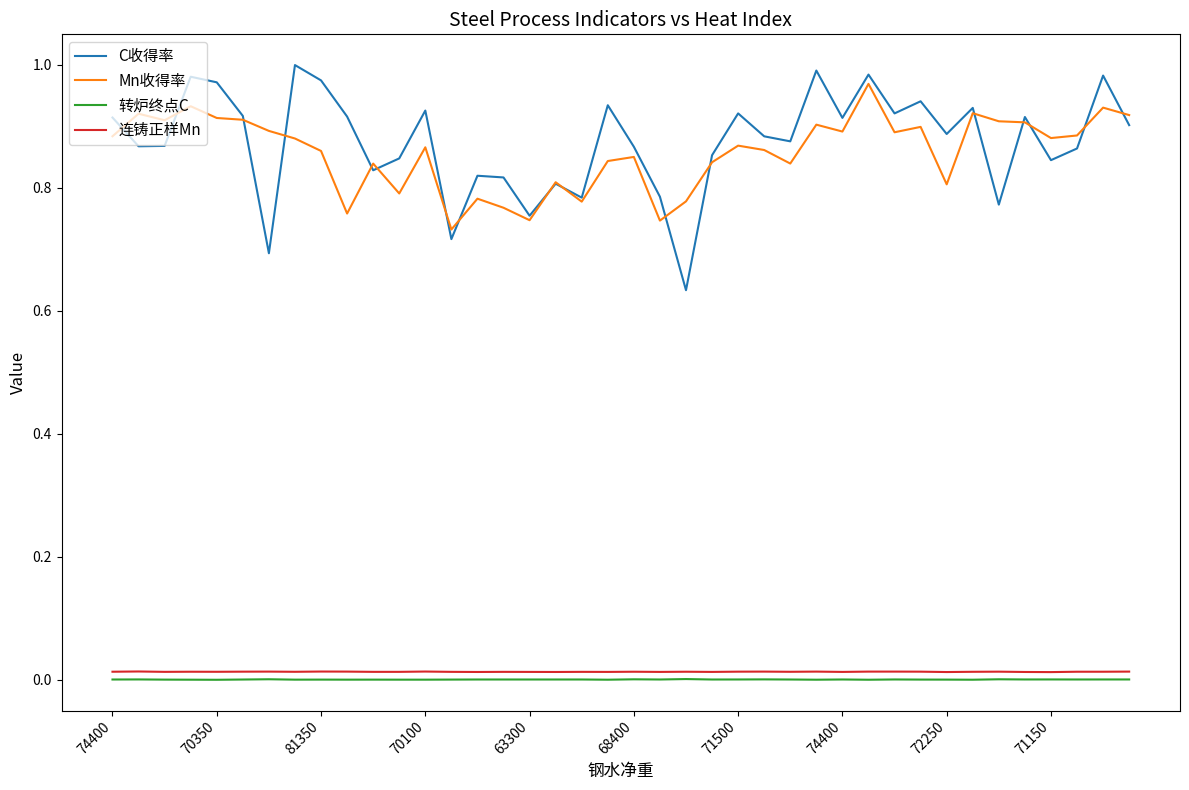

Which series has the widest spread of values?

C收得率